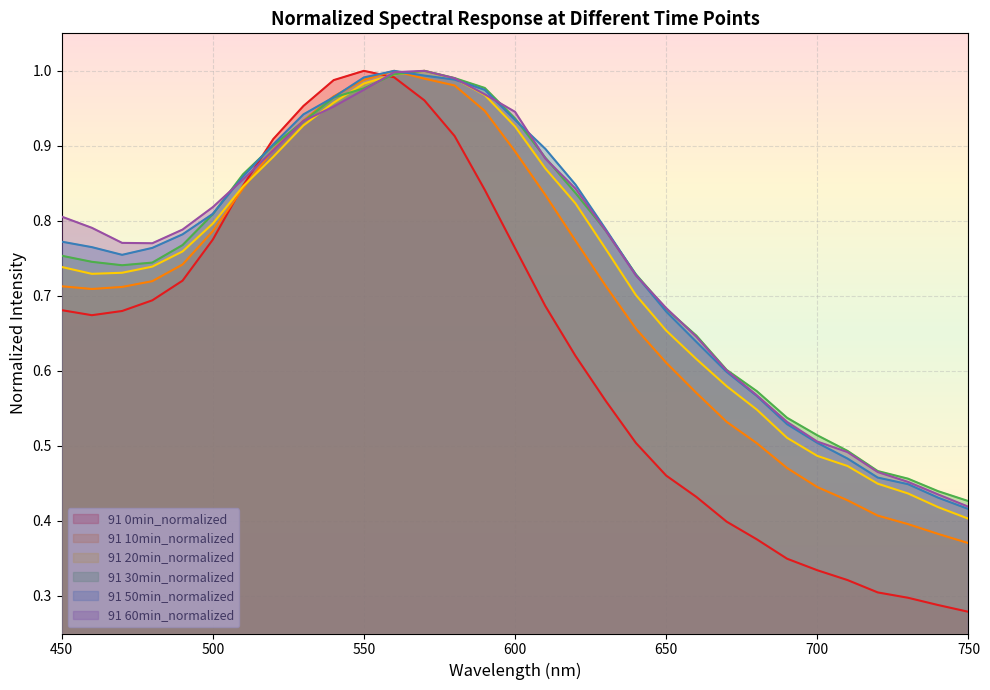

What is the maximum value shown in the chart?

1.0